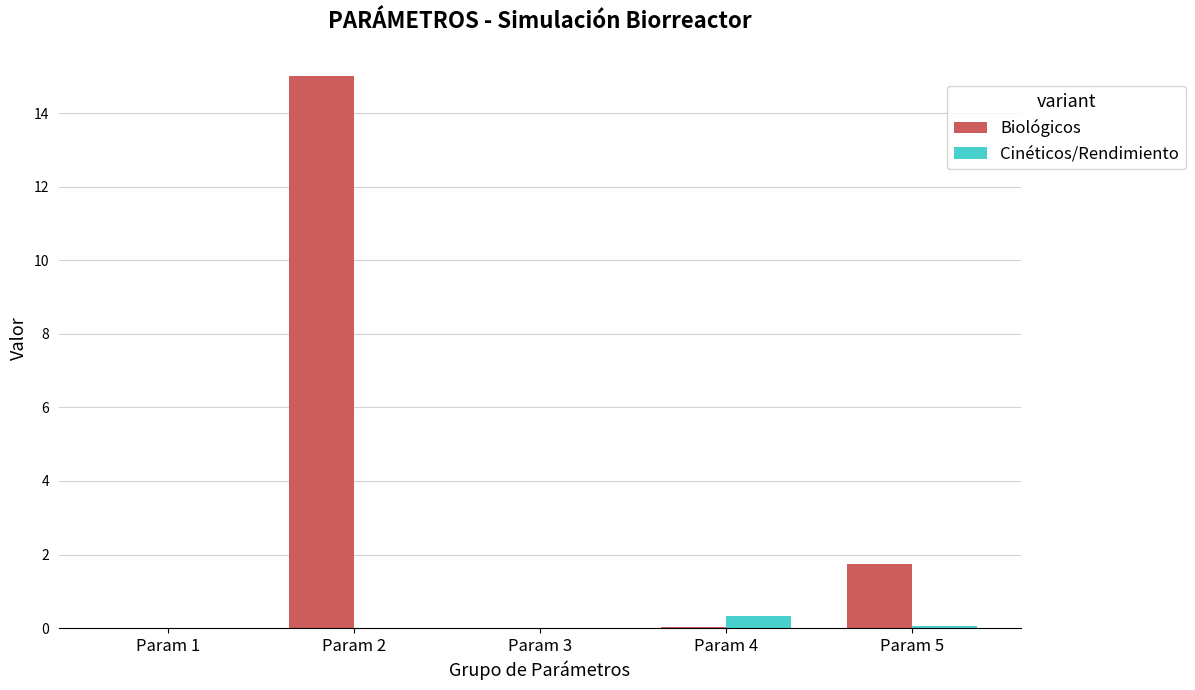

Is it true that Cinéticos/Rendimiento equals 0.0 at Param 5?

True